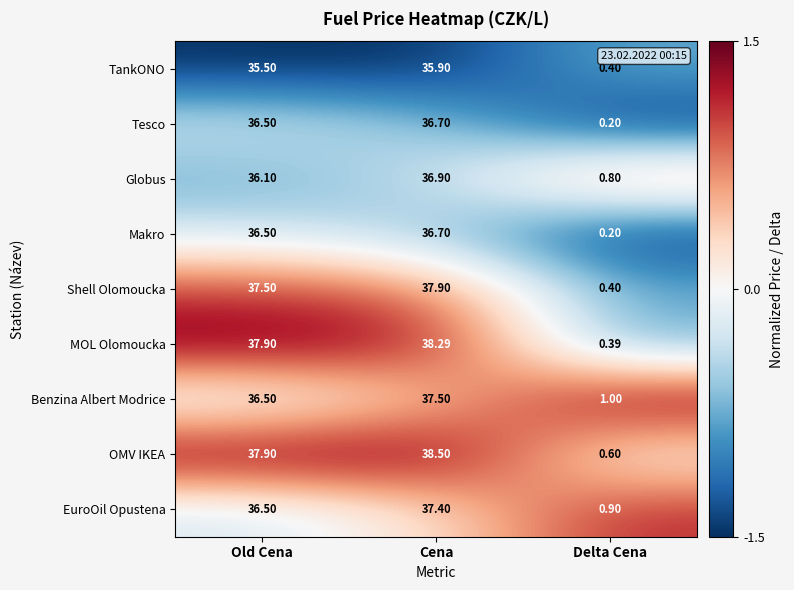

Which category has the lowest value in the Shell Olomoucka series?

Delta Cena